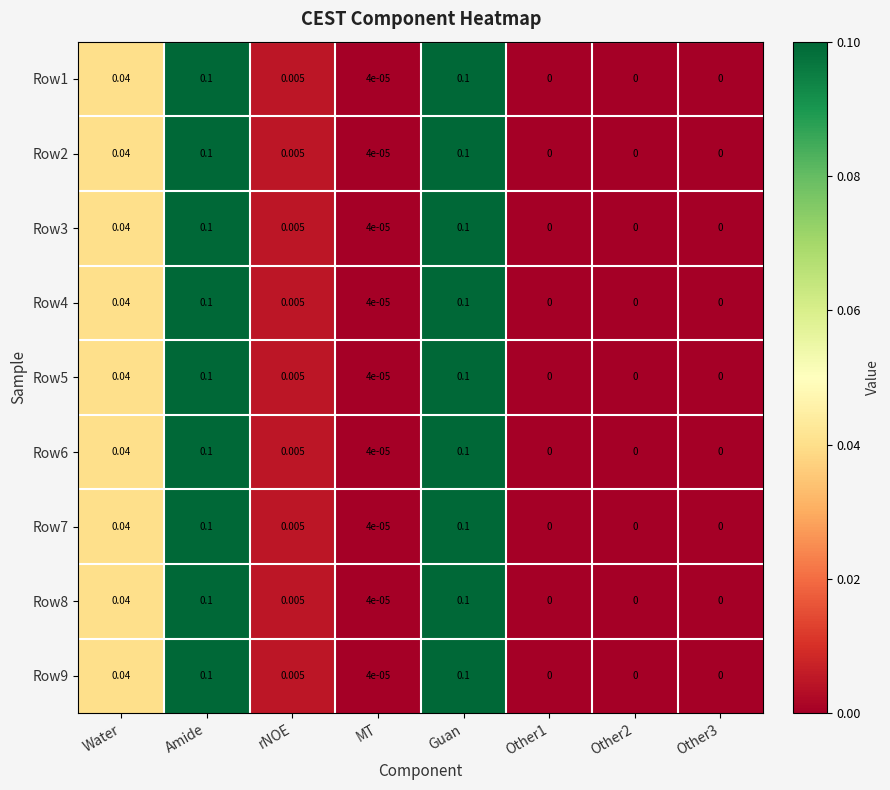

Is the value of Row8 at rNOE greater than the value of Row5 at MT?

Yes